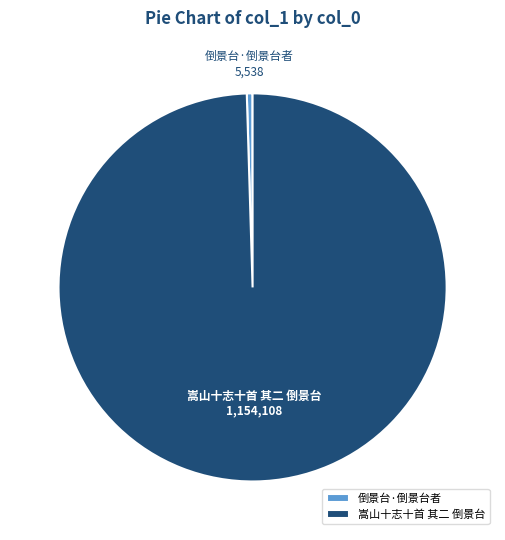

Which slice is the smallest?

倒景台·倒景台者